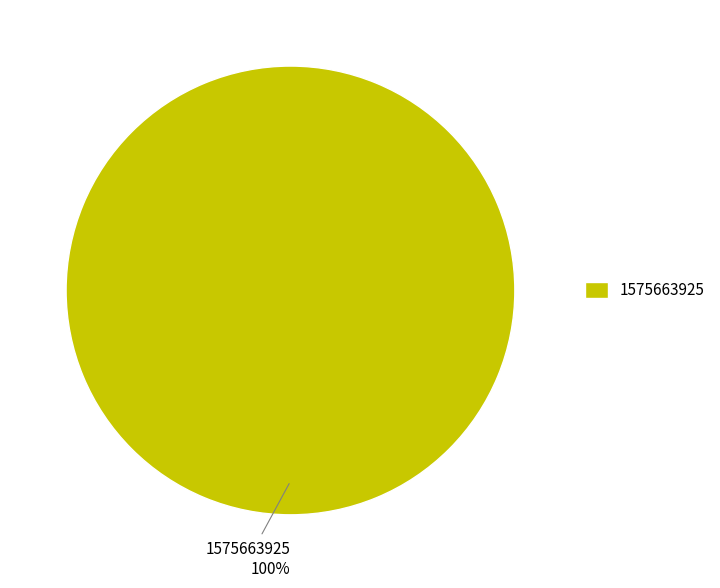

The 1575663925 slice represents 100% of the pie. True or false?

True